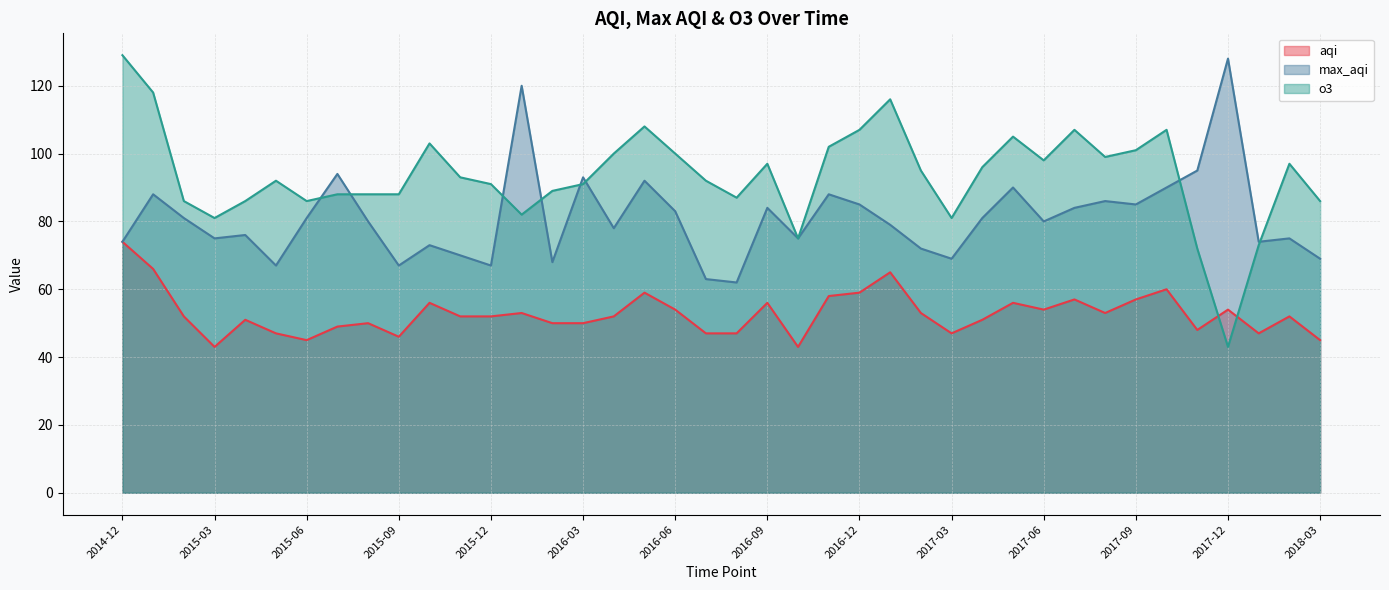

What are all the series names shown in the legend?

aqi, max_aqi, o3